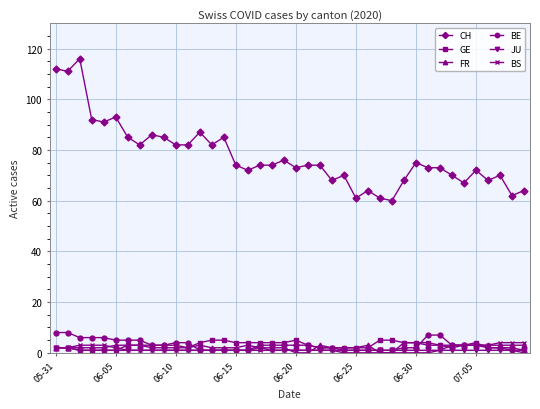

True or false: CH and BS cross at least once.

False